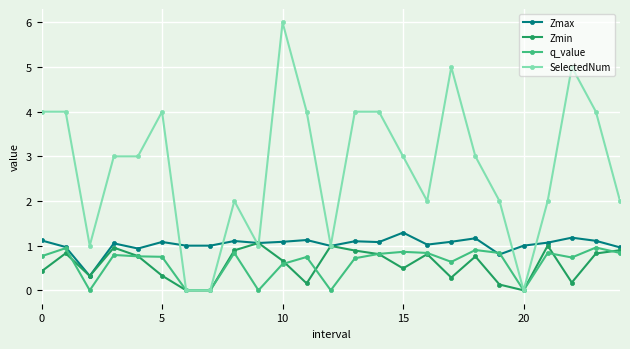

Which series has the largest total across all categories?

SelectedNum